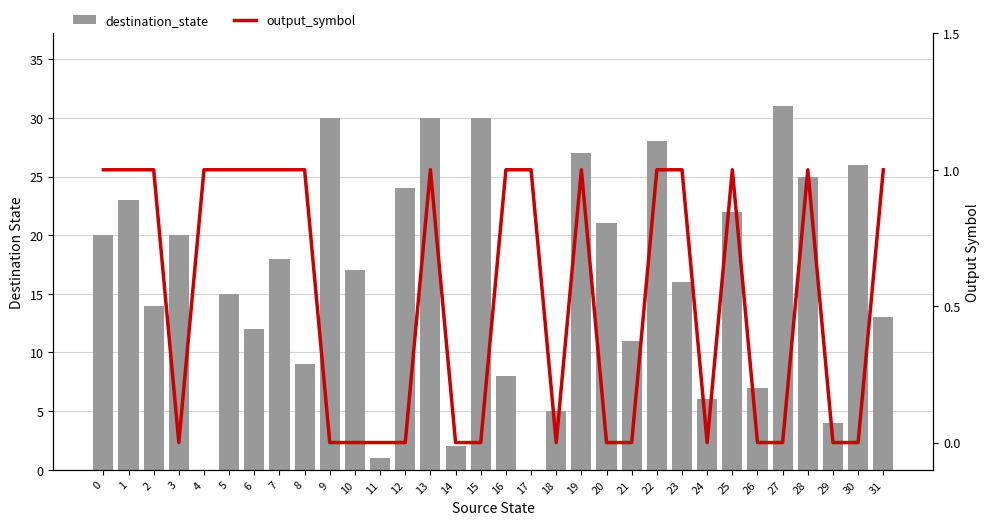

At which category is the sum across all series the highest?

13